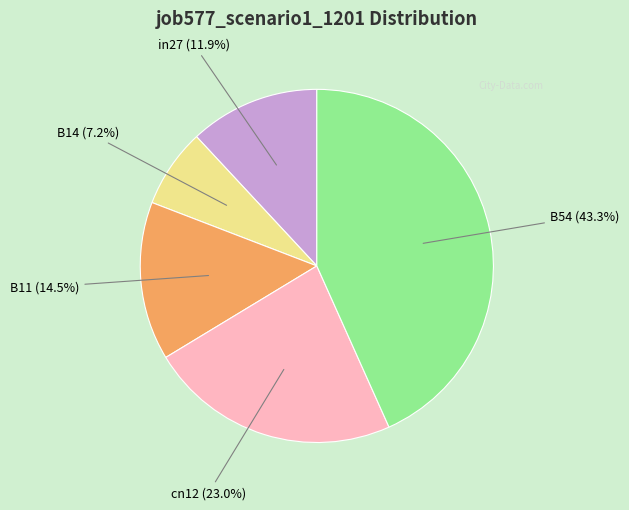

To the nearest percent, what is the difference between the B11 and B14 slice percentages?

7%